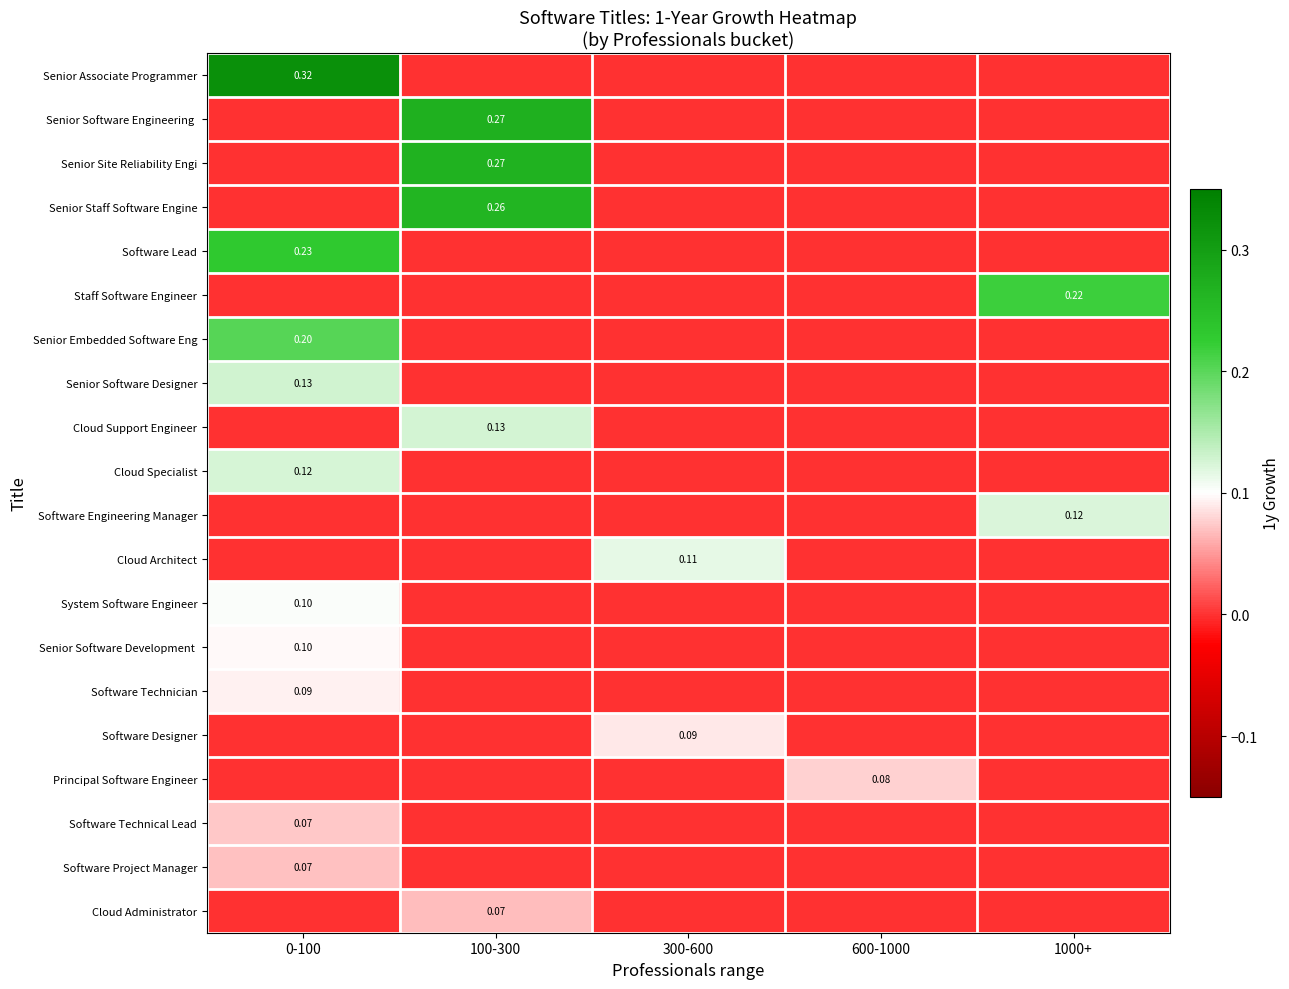

At 600-1000, list the series in order from smallest to largest.

Senior Associate Programmer, Senior Software Engineering, Senior Site Reliability Engi, Senior Staff Software Engine, Software Lead, Staff Software Engineer, Senior Embedded Software Eng, Senior Software Designer, Cloud Support Engineer, Cloud Specialist, Software Engineering Manager, Cloud Architect, System Software Engineer, Senior Software Development, Software Technician, Software Designer, Software Technical Lead, Software Project Manager, Cloud Administrator, Principal Software Engineer